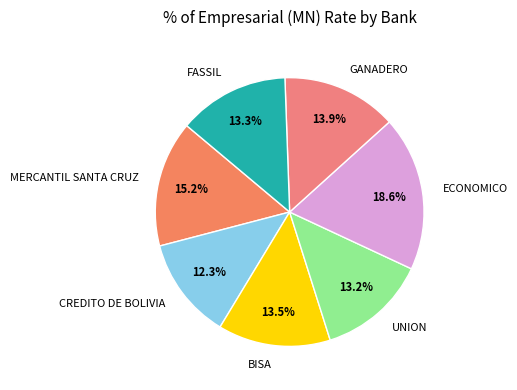

Count the number of slices in the pie.

7